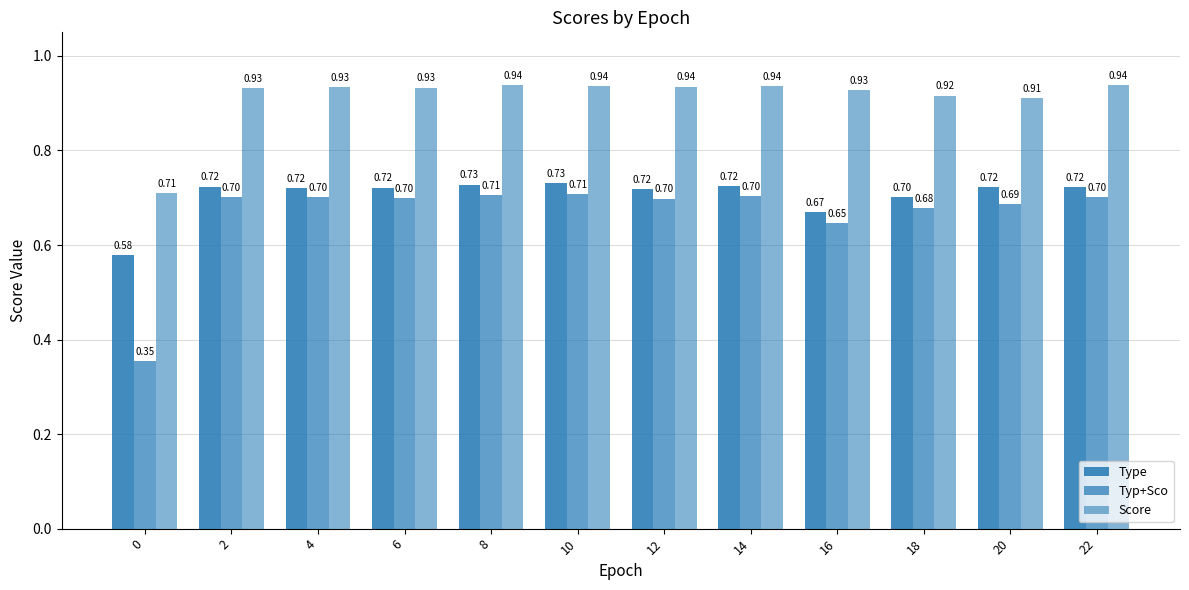

What is the value of the Score bar at the 10th from the left?

0.9